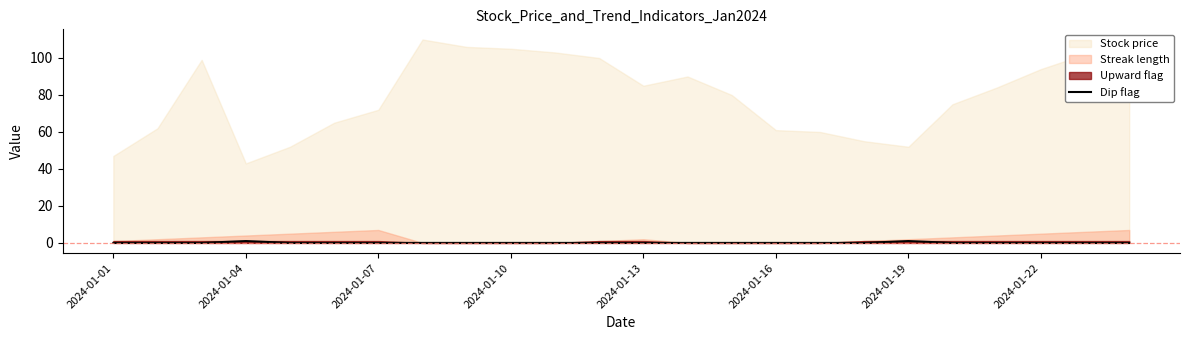

Where is the data nearest to the value 0?

2024-01-01